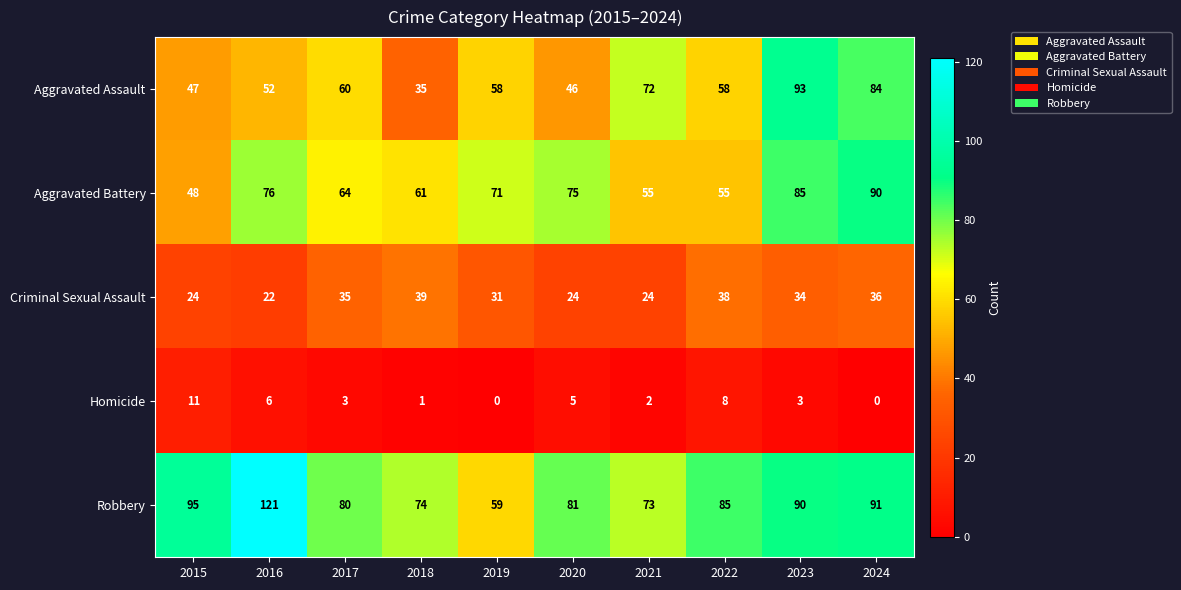

Is it true that Robbery equals 91 at 2024?

True